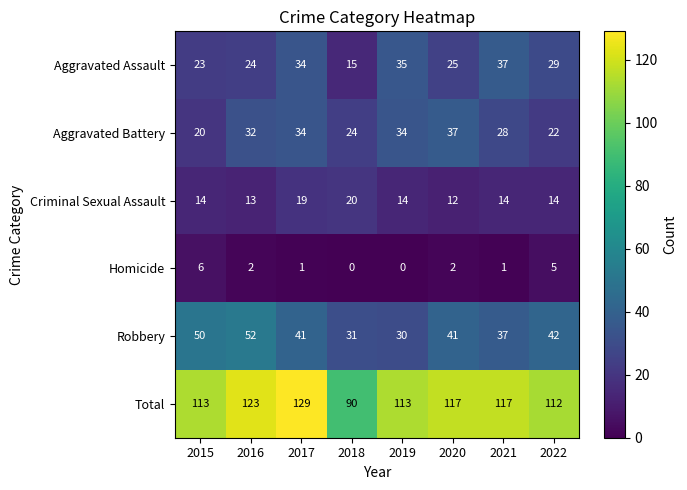

What is the total value across all series at 2020?

234